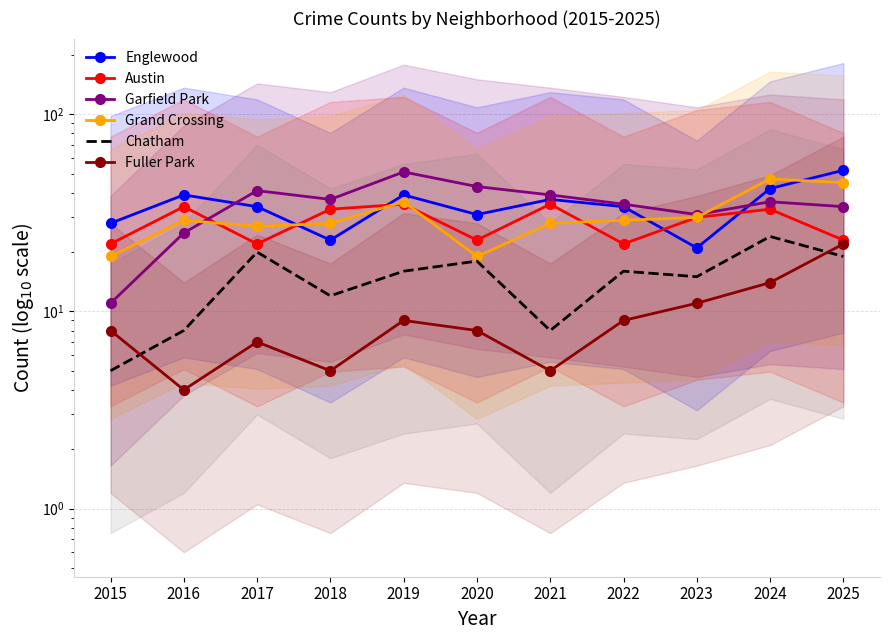

At which label does Fuller Park first exceed 8?

2019